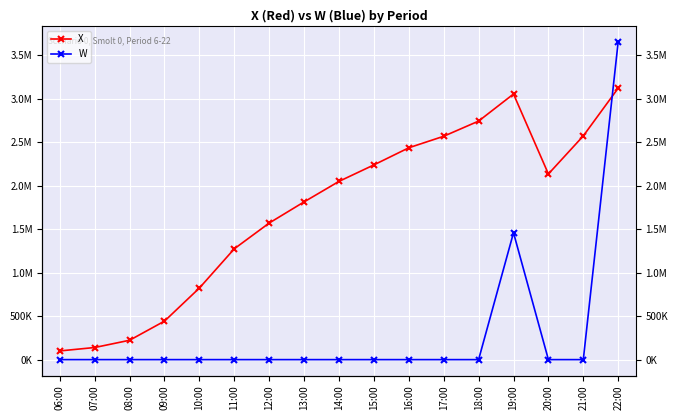

True or false: W has more than 2 interior local peaks.

False